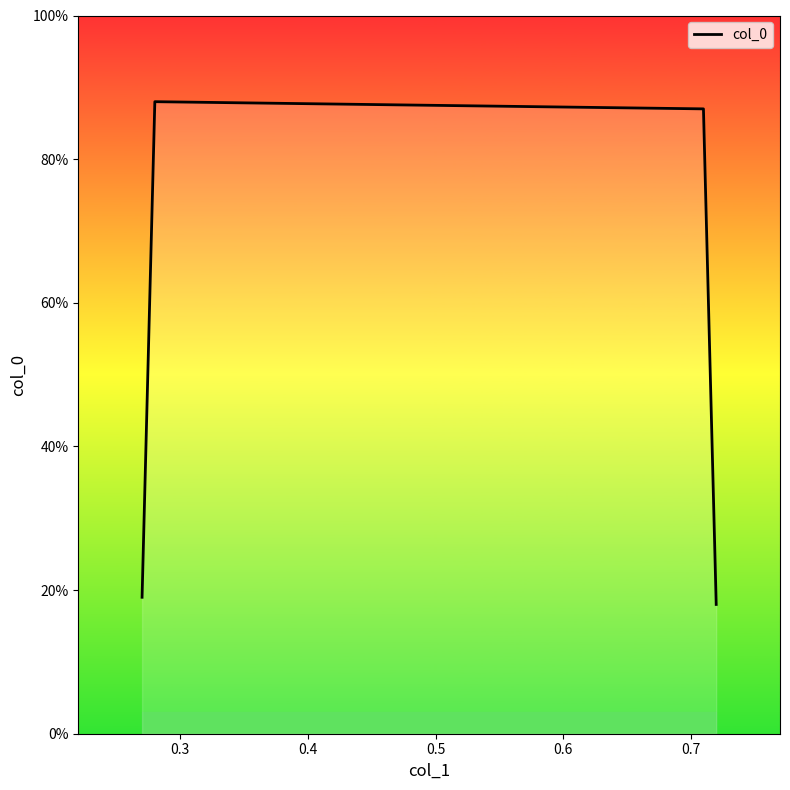

What is the sum of all values?

2.1